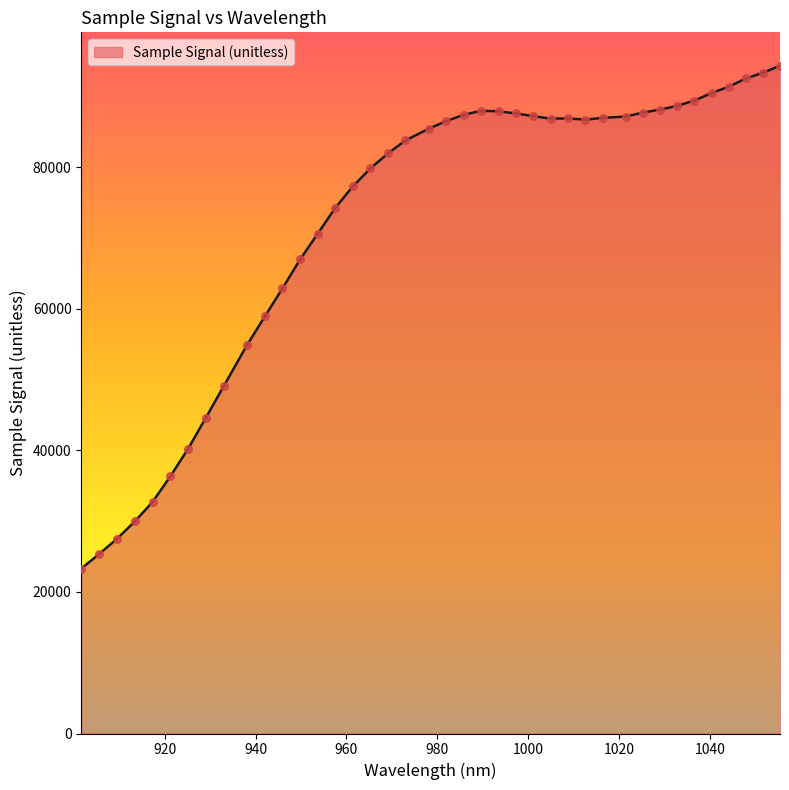

What is the difference between the maximum and minimum values?

71038